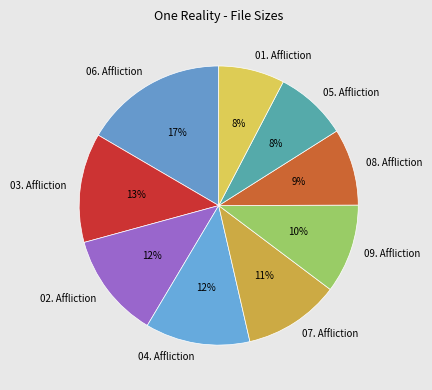

Which has a higher value, 06. Affliction or 03. Affliction?

06. Affliction